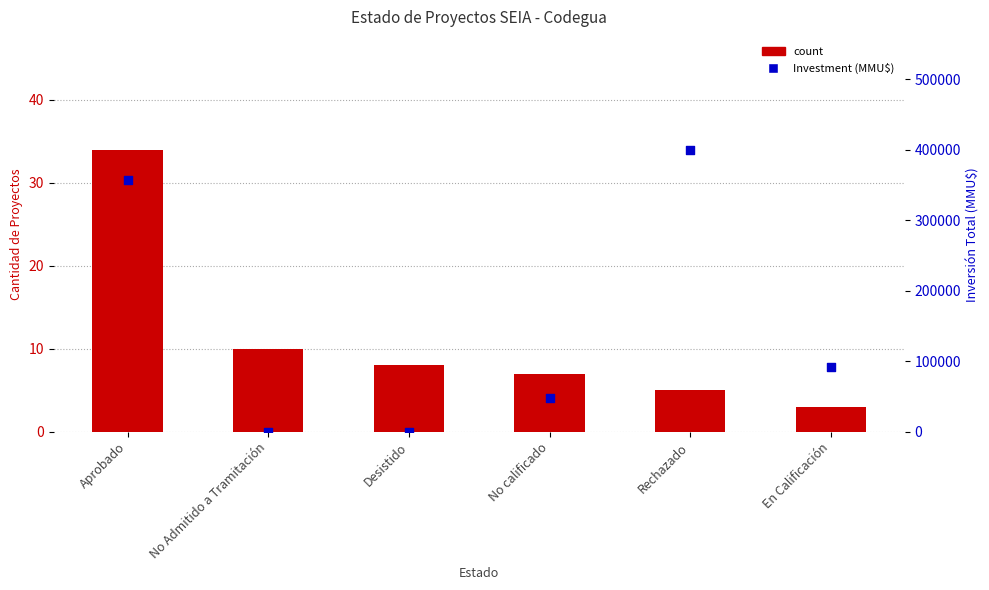

Which series has the widest spread of Y values?

Investment (MMU$)